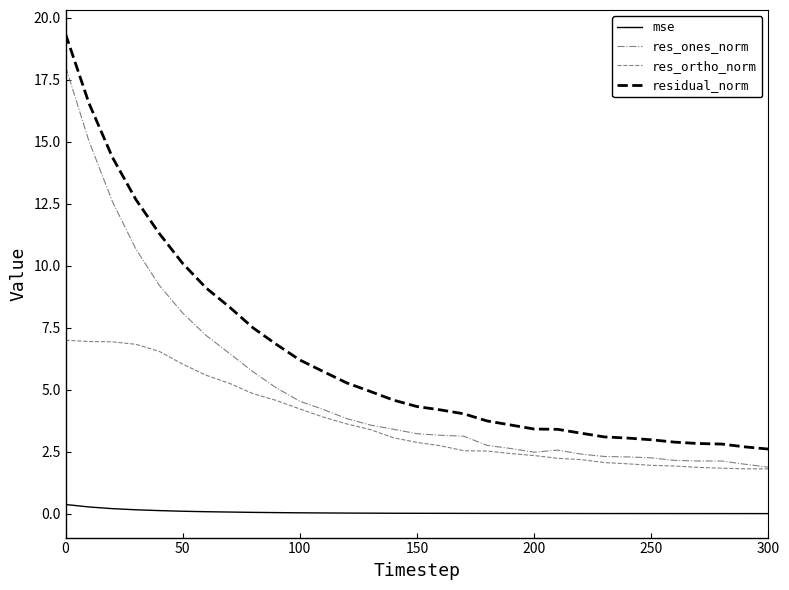

What is the minimum value for residual_norm?

2.6